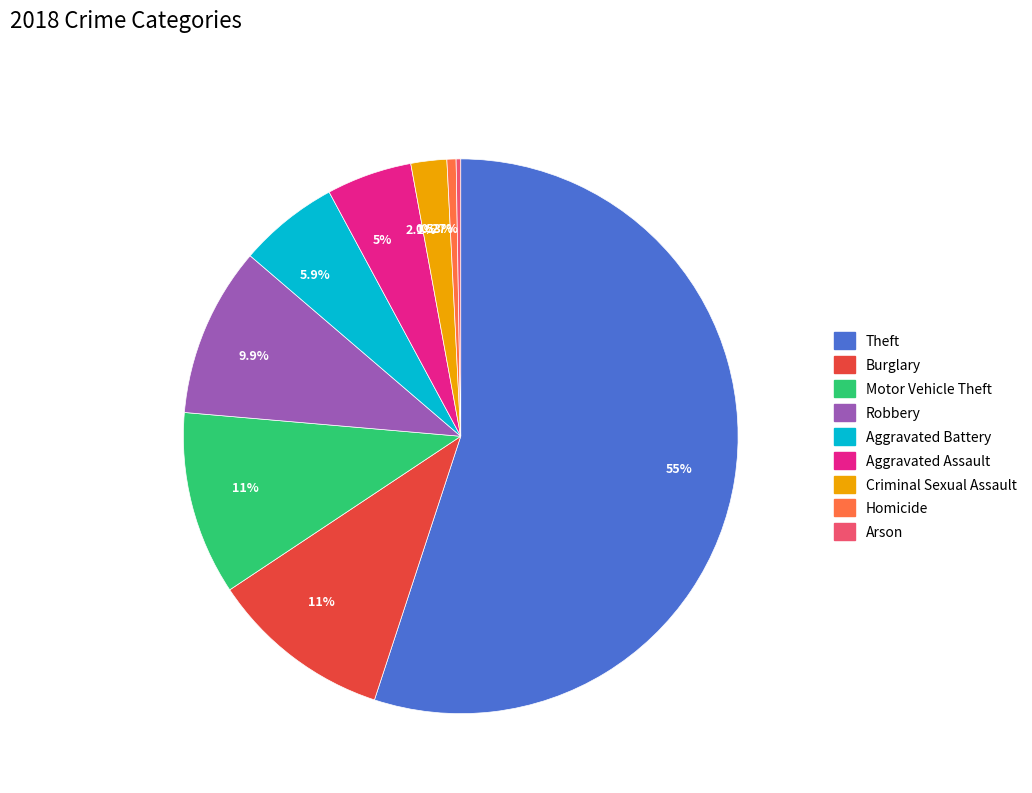

To the nearest percent, what is the difference between the largest and smallest slice percentages?

55%